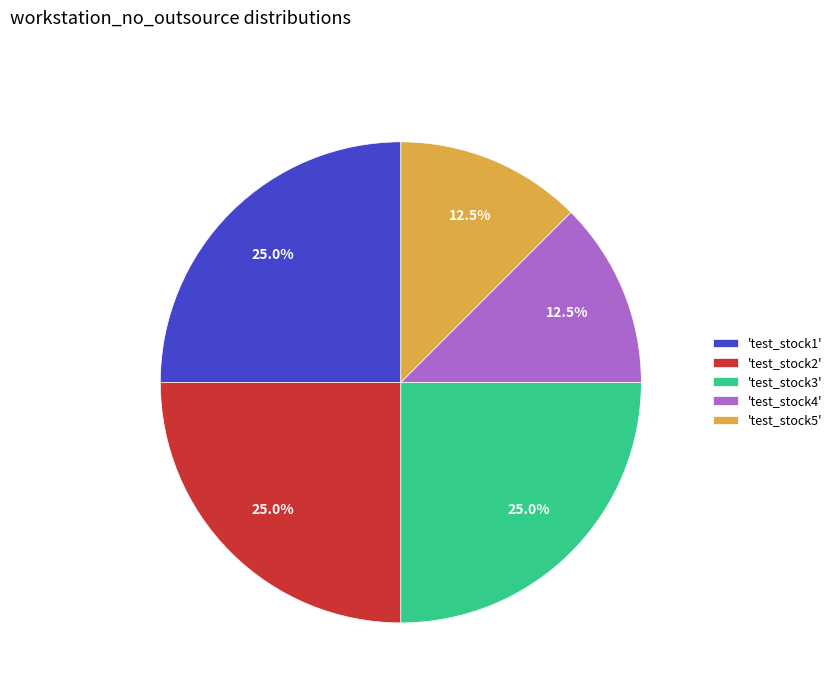

Does 'test_stock4' represent more than half of the total?

No